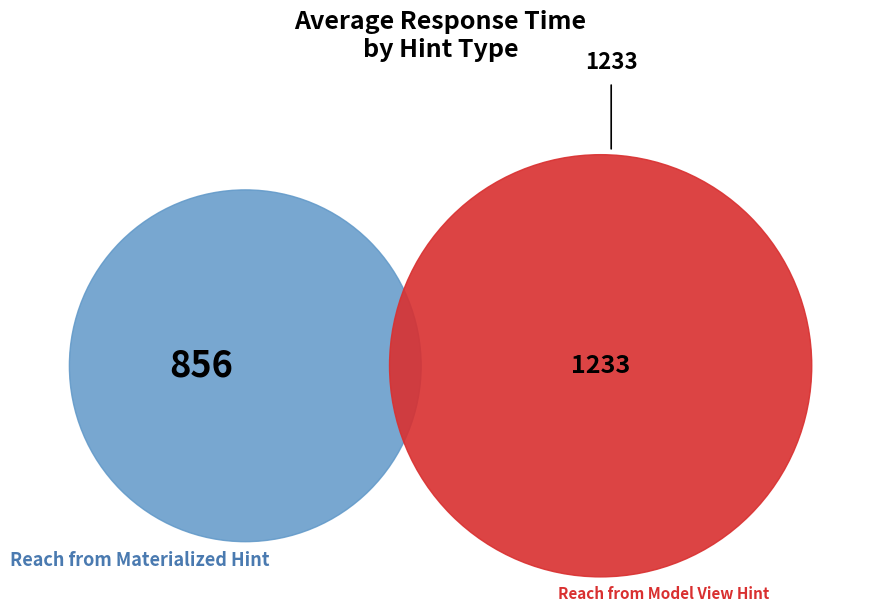

True or false: Reach from Materialized Hint accounts for 41% of the total.

True